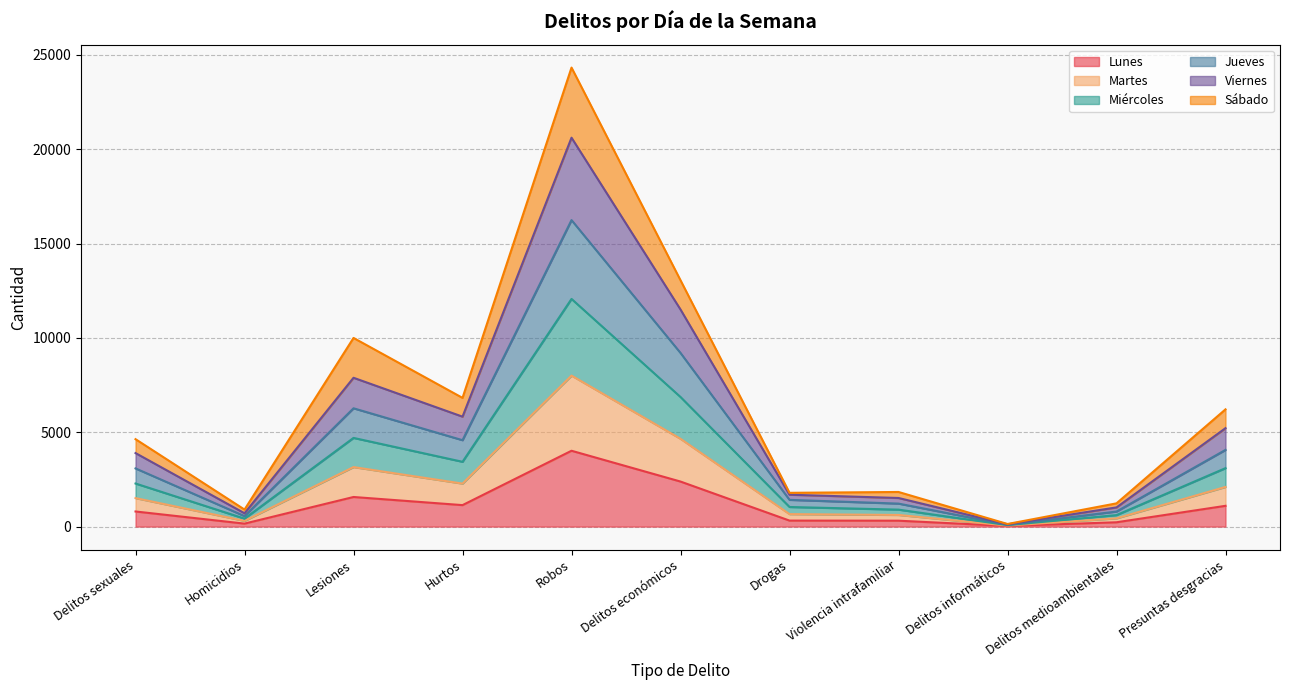

The Lunes series shows 1568 at Lesiones. True or false?

True